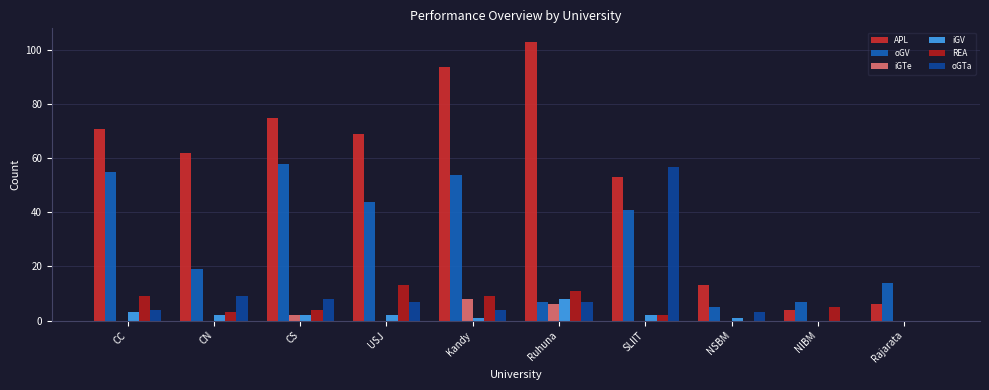

The iGTe series shows 4 at NIBM. True or false?

False